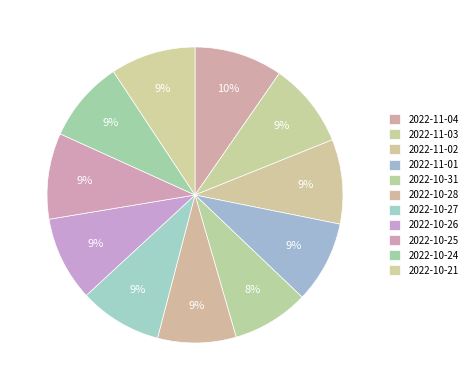

Is there a majority slice in this chart?

No